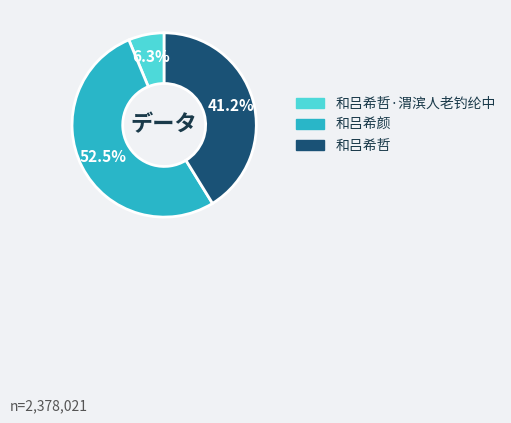

Is there a majority slice in this chart?

Yes